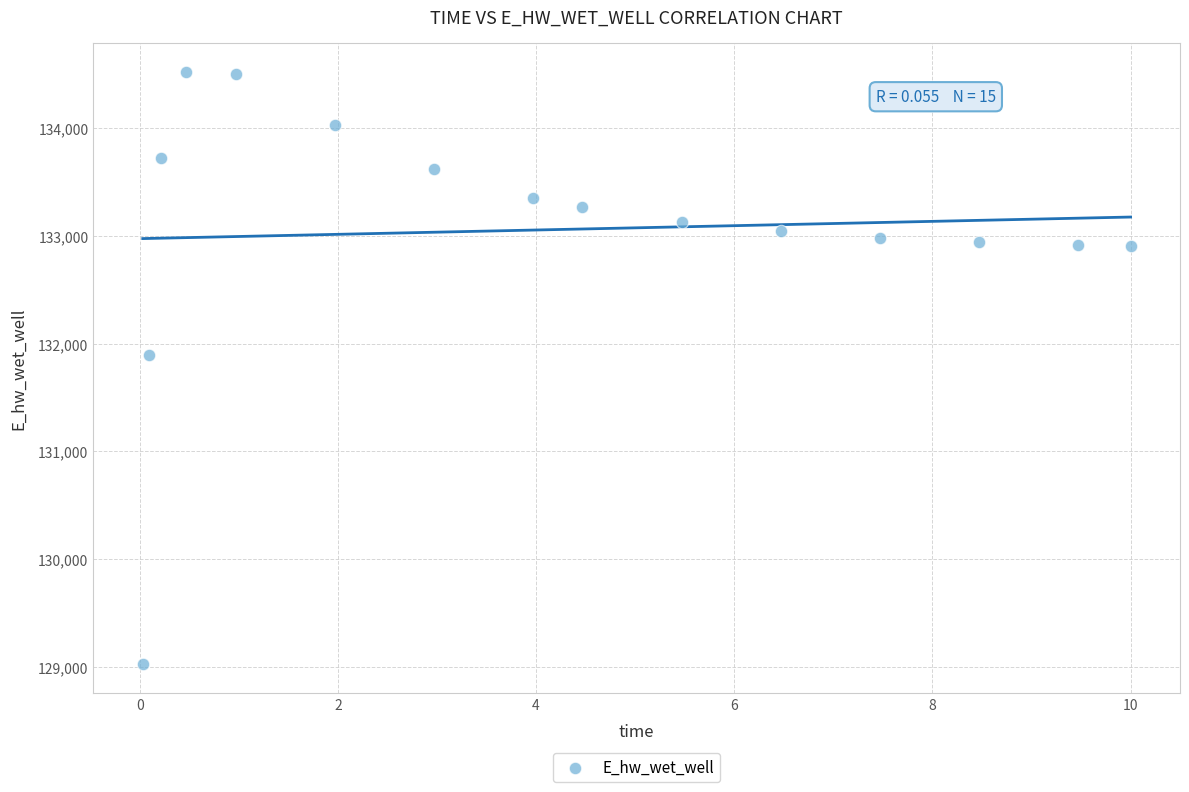

What Y value in the scatter plot is closest to 131775?

131894.3